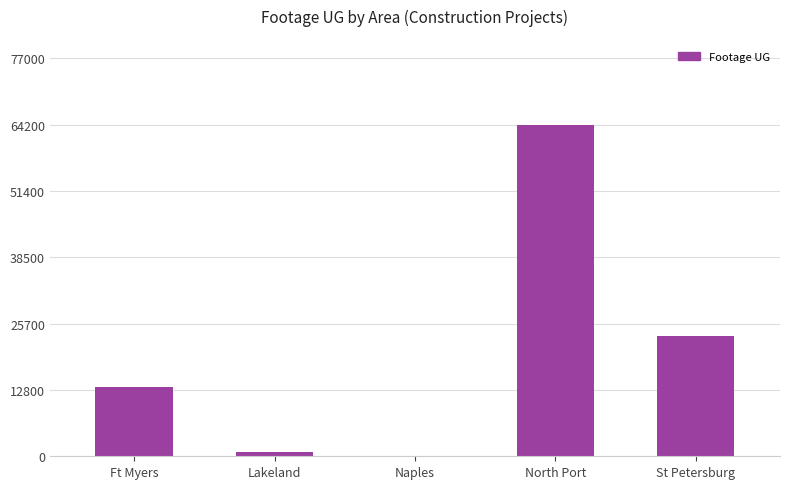

At which category does the chart reach its peak across all series?

North Port